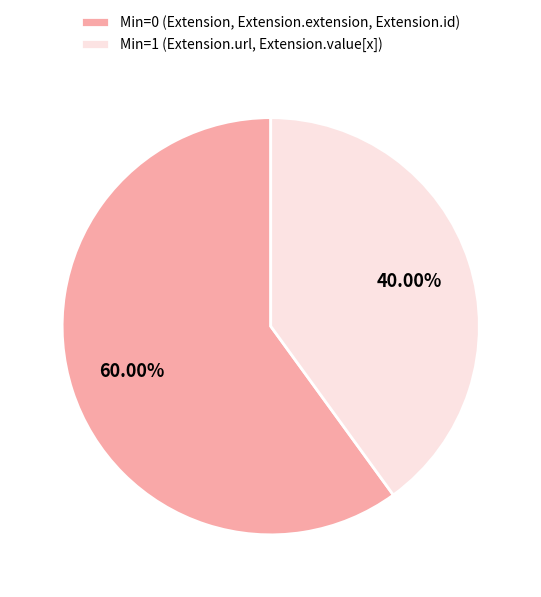

Which category has the biggest portion of the pie?

Min=0 (Extension, Extension.extension, Extension.id)